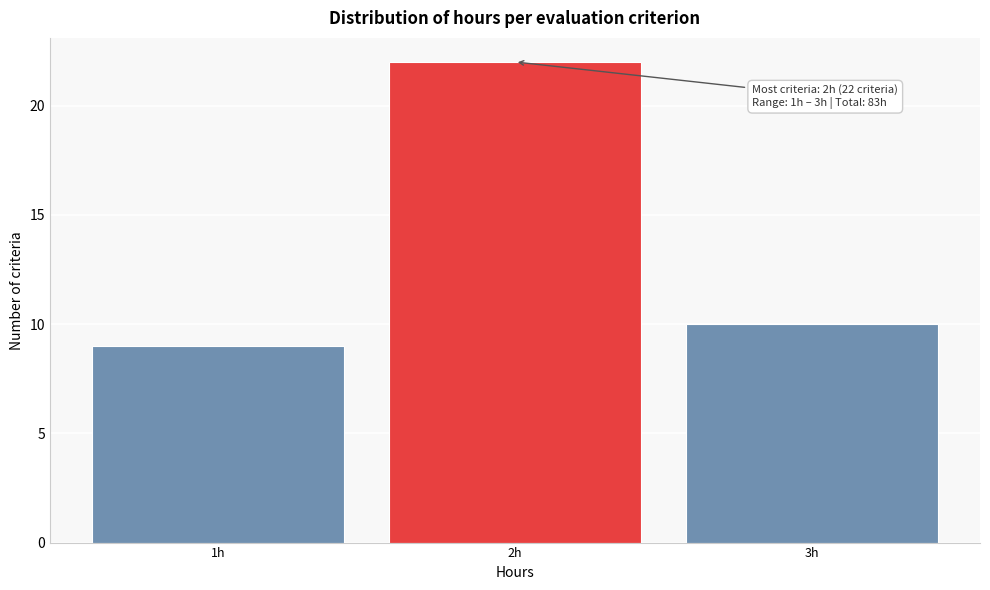

Over which range of the x-axis is the bar tallest?

1.5 to 2.5